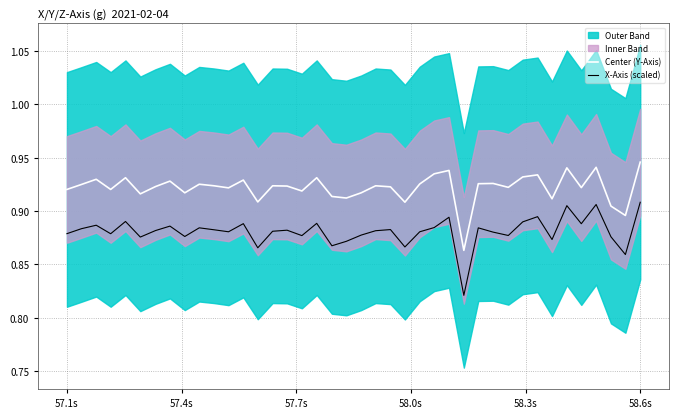

What is the value of the X-Axis (scaled) point at the 22nd from the left?

0.9